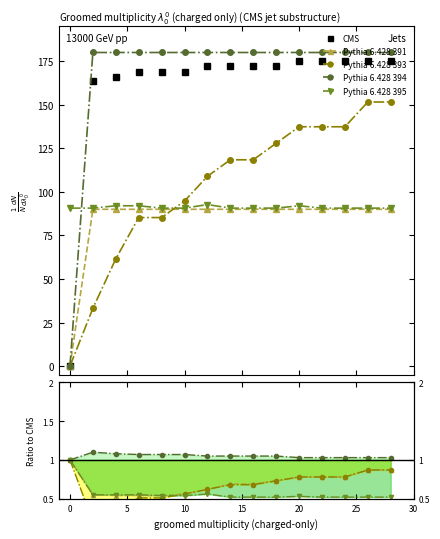

List the series in order of their peak value, lowest first.

Pythia 6.428 391, Pythia 6.428 395, Pythia 6.428 393, CMS, Pythia 6.428 394